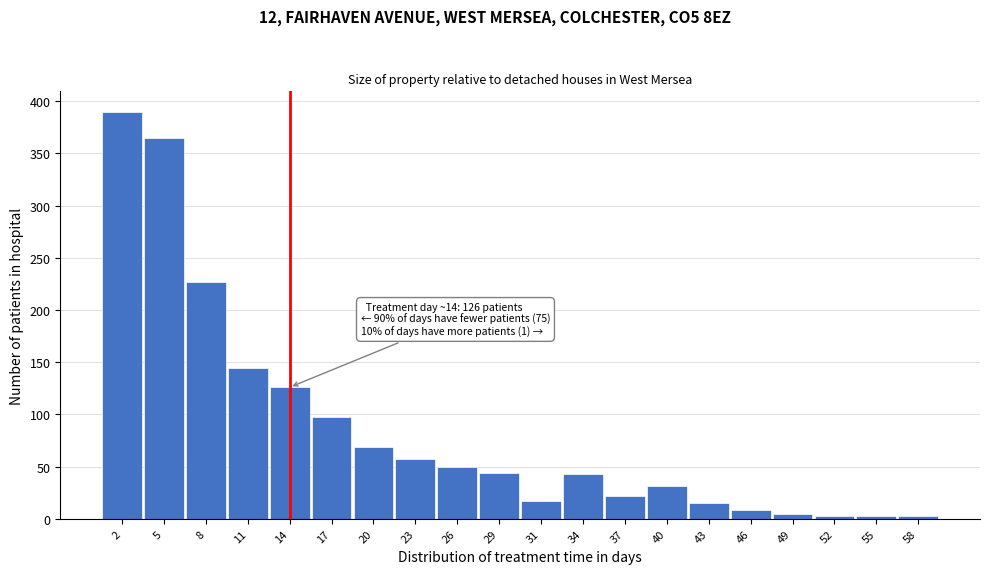

Approximately how many times larger is the value at 40 compared to 34?

0.7